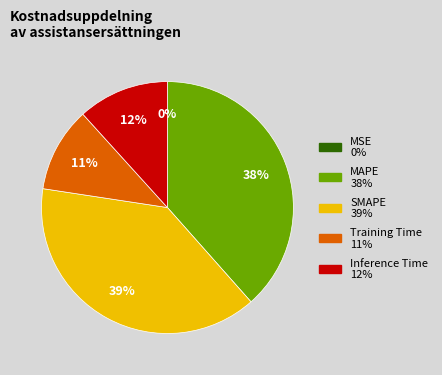

Does any single category account for the majority?

No